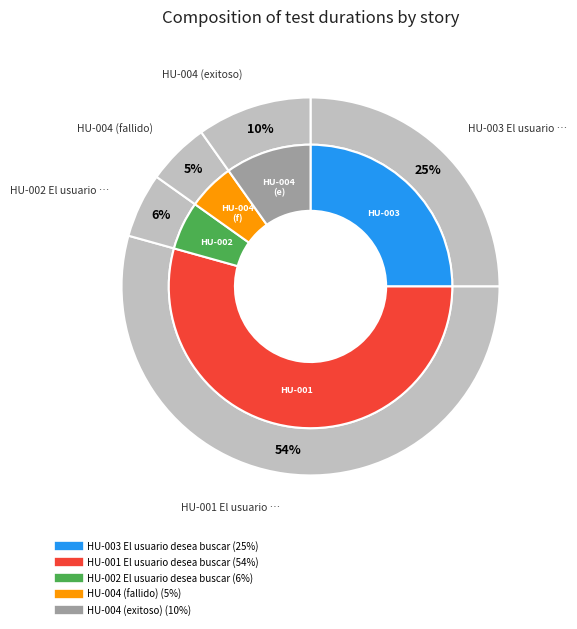

What is the largest slice in the pie chart?

HU-001 El usuario desea buscar